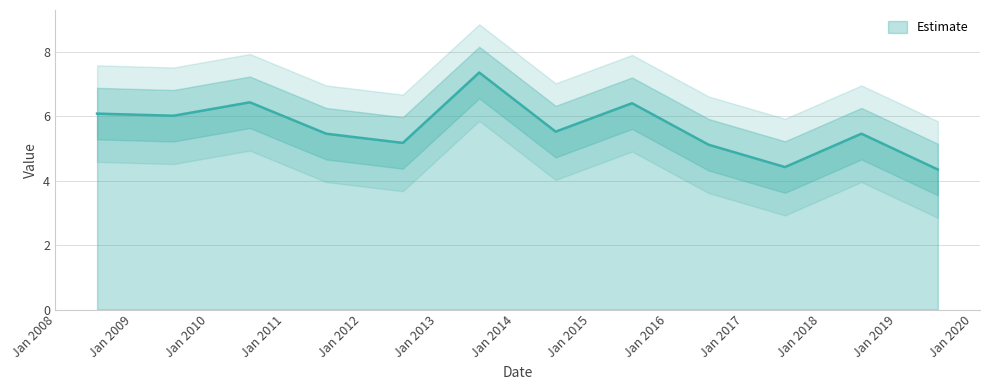

How many values are below 5?

2